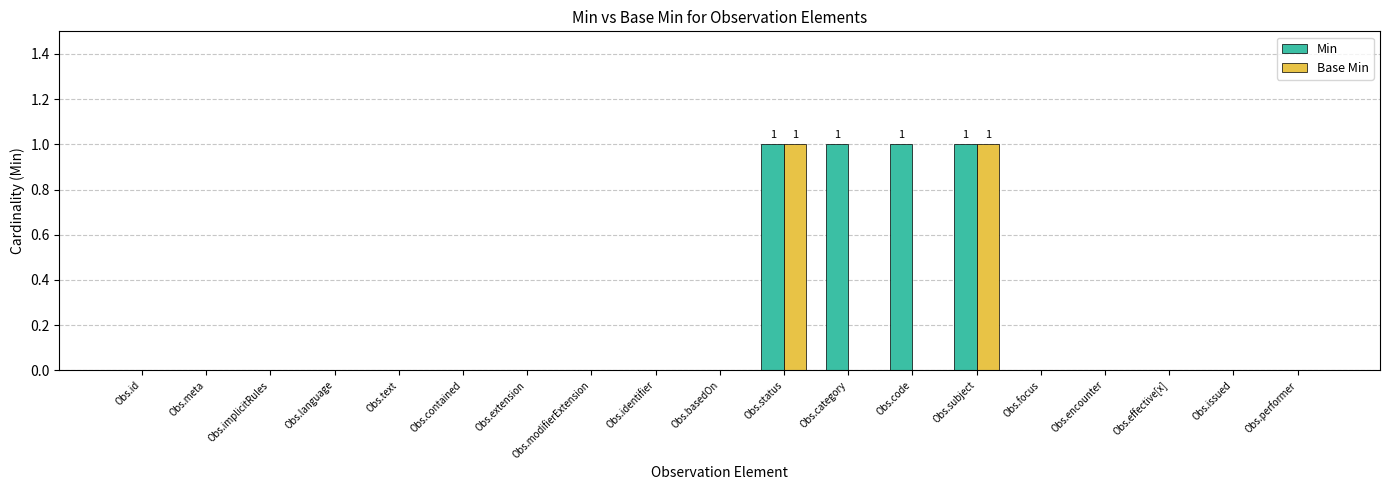

Count the number of data series in this chart.

2